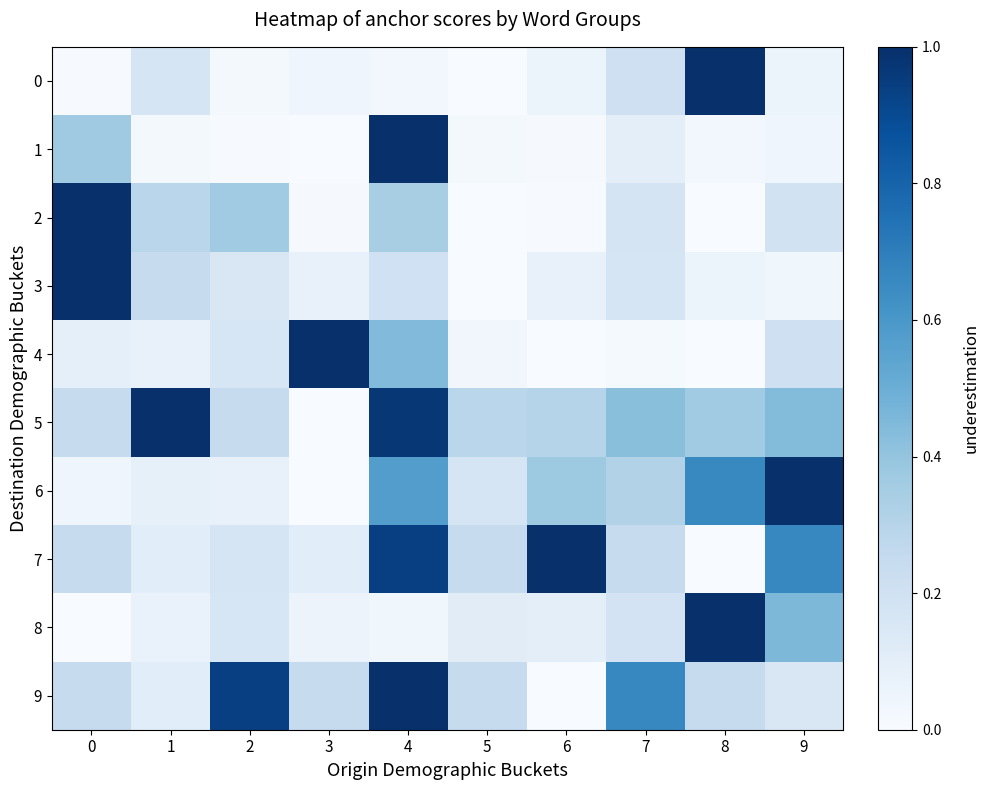

Reading left to right, transcribe all the data shown in this chart.

0: 0=0.0	1=0.2	2=0.0	3=0.0	4=0.0	5=0.0	6=0.1	7=0.2	8=1.0	9=0.1
1: 0=0.4	1=0.0	2=0.0	3=0.0	4=1.0	5=0.0	6=0.0	7=0.1	8=0.0	9=0.0
2: 0=1.0	1=0.3	2=0.4	3=0.0	4=0.3	5=0.0	6=0.0	7=0.2	8=0.0	9=0.2
3: 0=1.0	1=0.2	2=0.1	3=0.1	4=0.2	5=0.0	6=0.1	7=0.2	8=0.1	9=0.0
4: 0=0.1	1=0.1	2=0.2	3=1.0	4=0.4	5=0.0	6=0.0	7=0.0	8=0.0	9=0.2
5: 0=0.2	1=1.0	2=0.2	3=0.0	4=1.0	5=0.3	6=0.3	7=0.4	8=0.4	9=0.4
6: 0=0.0	1=0.1	2=0.1	3=0.0	4=0.6	5=0.2	6=0.4	7=0.3	8=0.7	9=1.0
7: 0=0.2	1=0.1	2=0.2	3=0.1	4=0.9	5=0.2	6=1.0	7=0.2	8=0.0	9=0.7
8: 0=0.0	1=0.1	2=0.2	3=0.1	4=0.0	5=0.1	6=0.1	7=0.2	8=1.0	9=0.5
9: 0=0.2	1=0.1	2=0.9	3=0.2	4=1.0	5=0.2	6=0.0	7=0.7	8=0.2	9=0.2